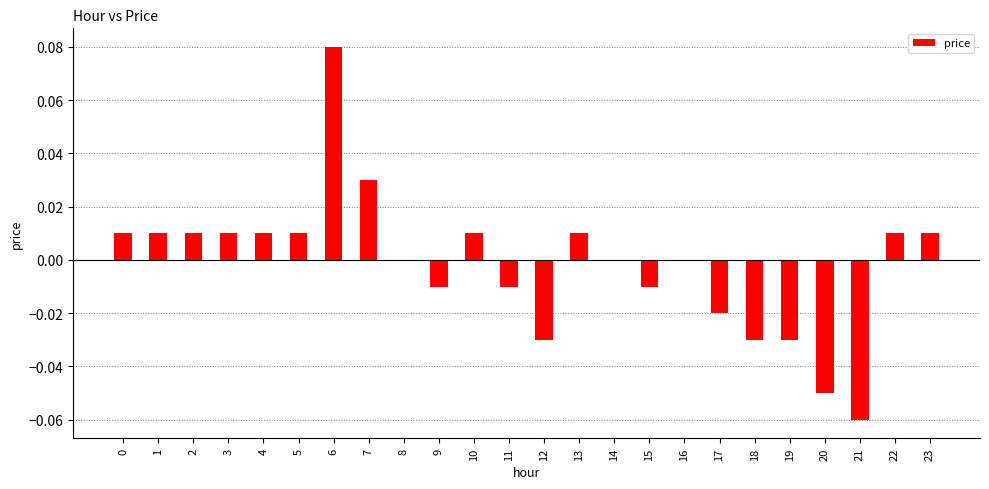

How many data points does each series have?

24